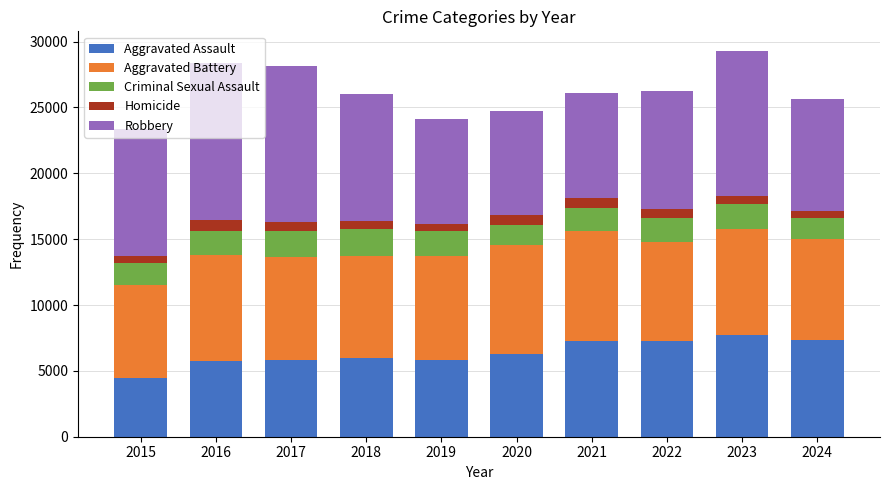

What is the difference between the maximum and second lowest values in the Aggravated Assault series?

1999